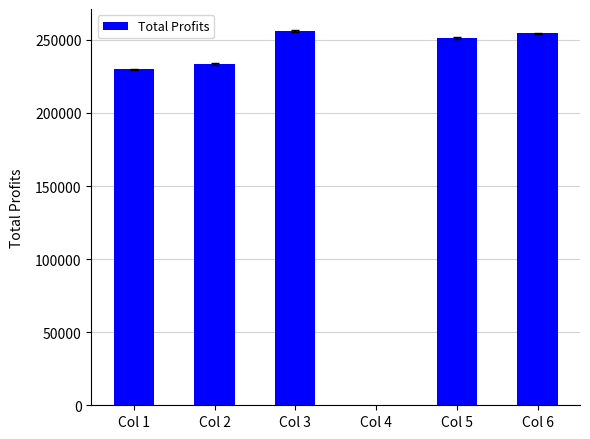

Between Col 1 and Col 6, which is larger?

Col 6